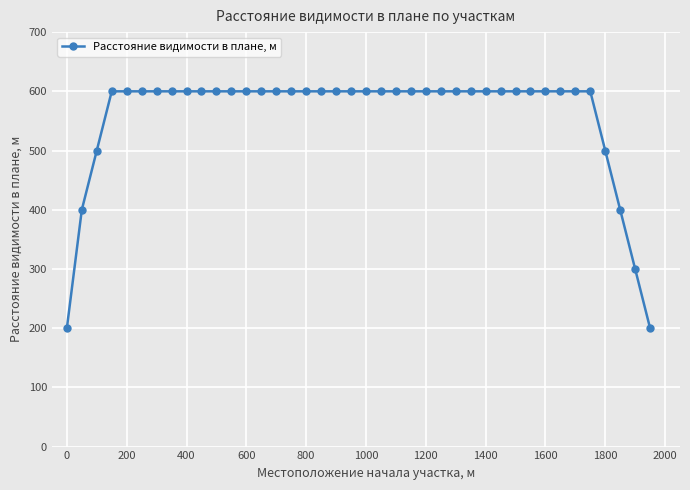

What is the greatest value displayed?

600